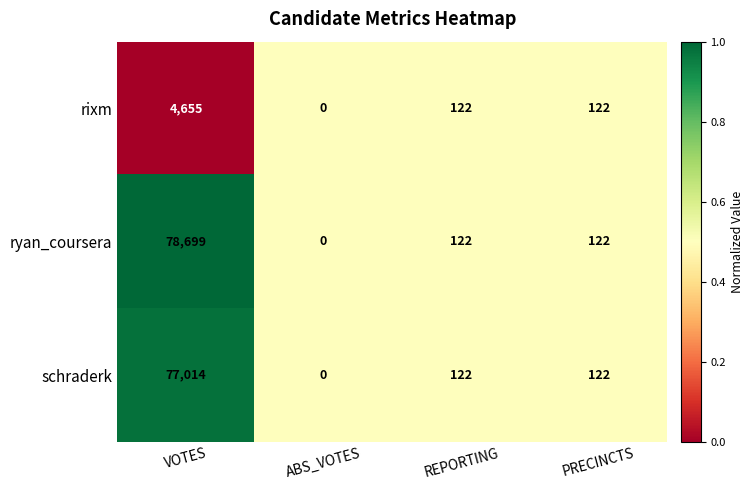

At which category is the sum across all series the highest?

VOTES